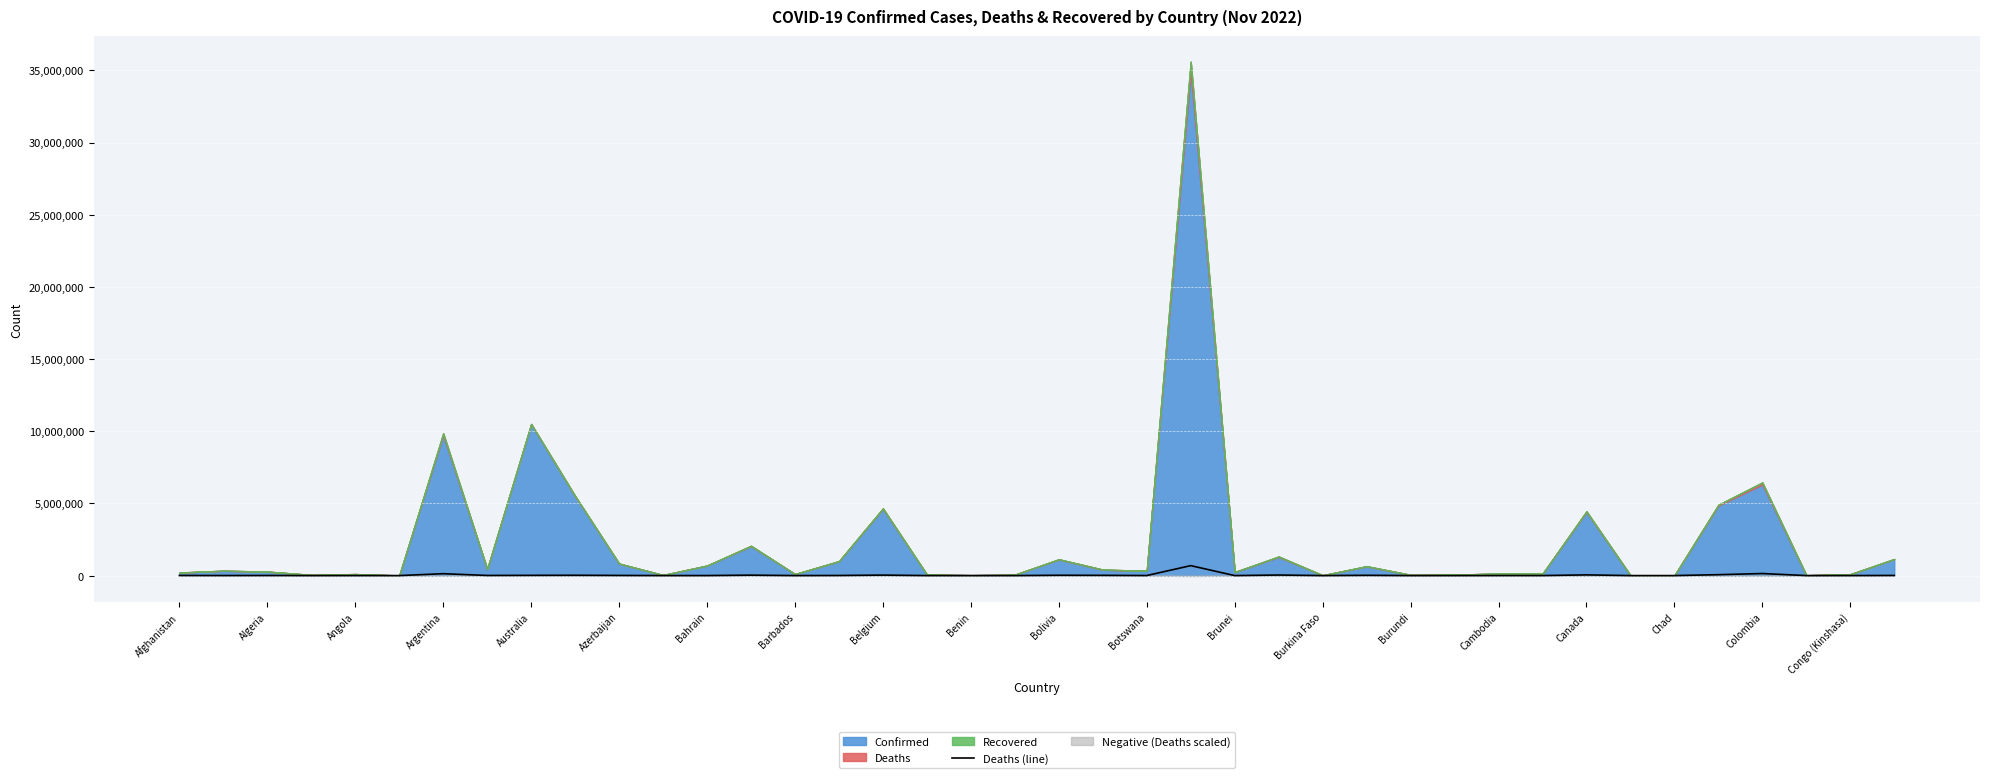

How many points are lower than both their immediate neighbors (excluding endpoints)?

14